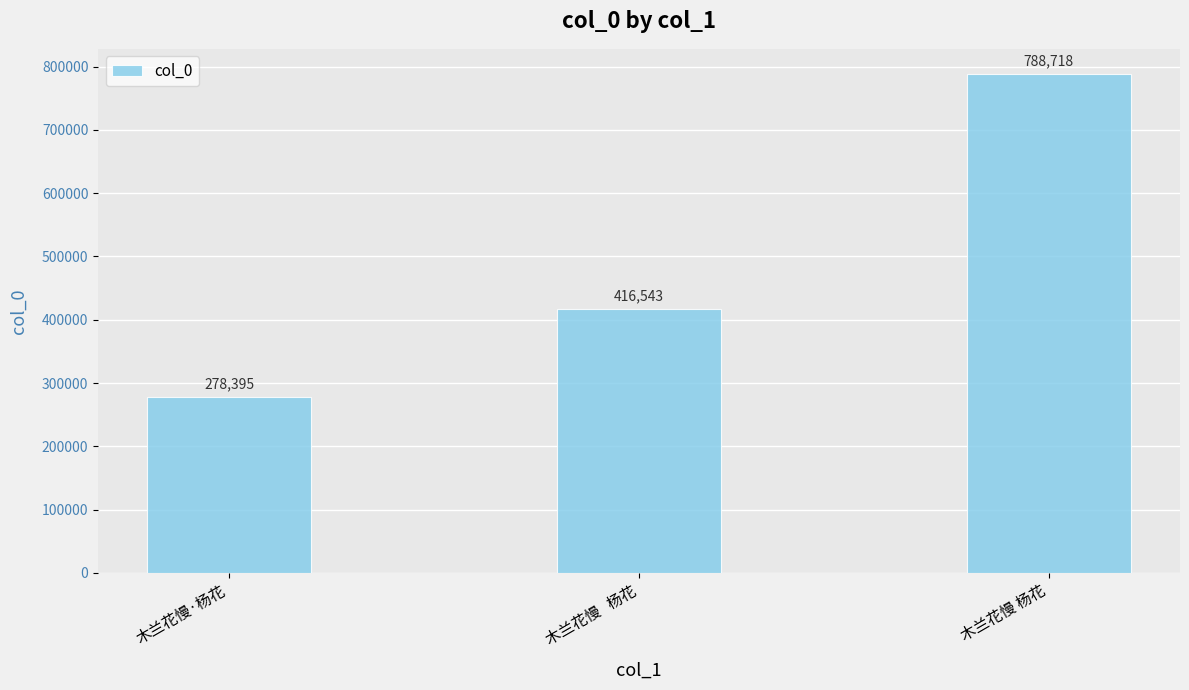

What is the difference between the maximum and minimum values?

510323